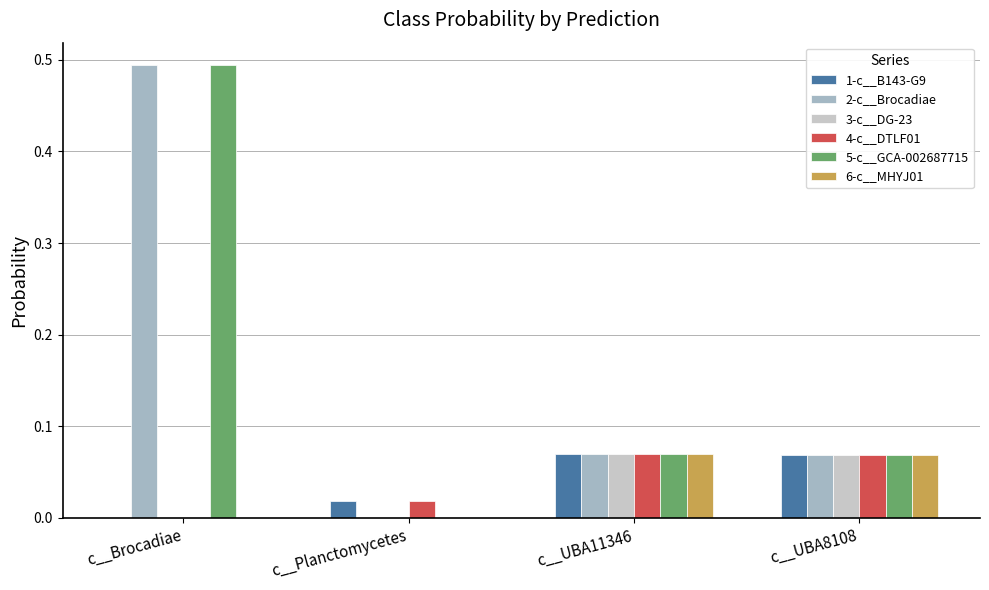

What is the total value across all series at c__UBA8108?

0.4